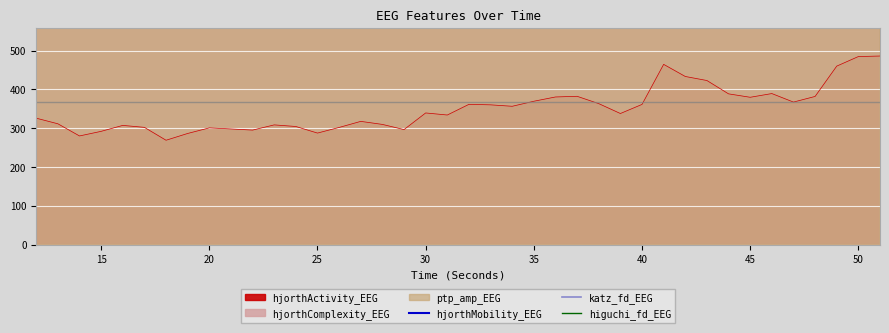

Is it true that hjorthActivity_EEG equals 130.6 at 15?

False